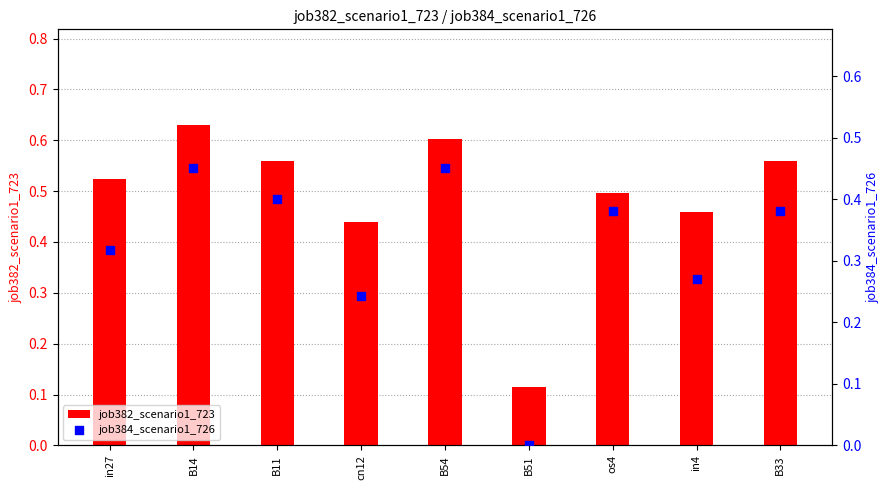

Is the value of job382_scenario1_723 at B14 greater than the value of job384_scenario1_726 at B33?

Yes